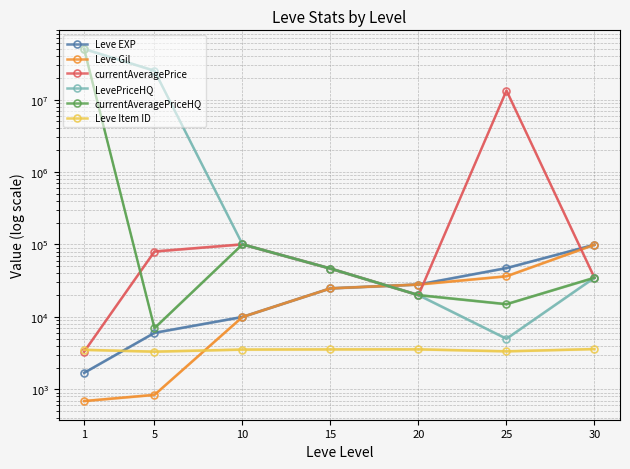

What is the sum of the Leve Gil values at 30 and 1?

99910